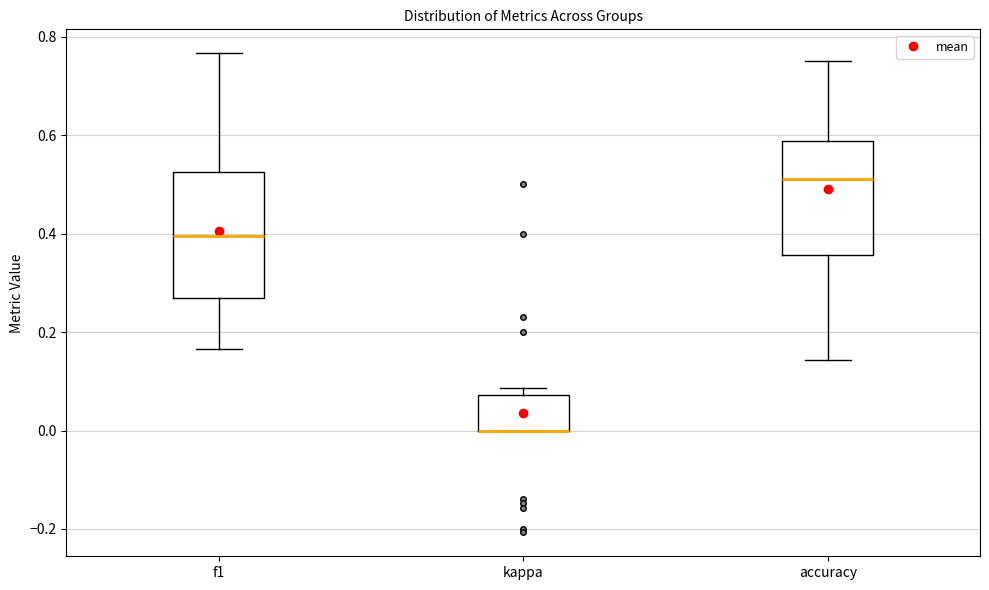

Where is the upper edge of the box for kappa on the y-axis? The values are not printed on the chart, so give them approximately, as read against the axis.

0.08